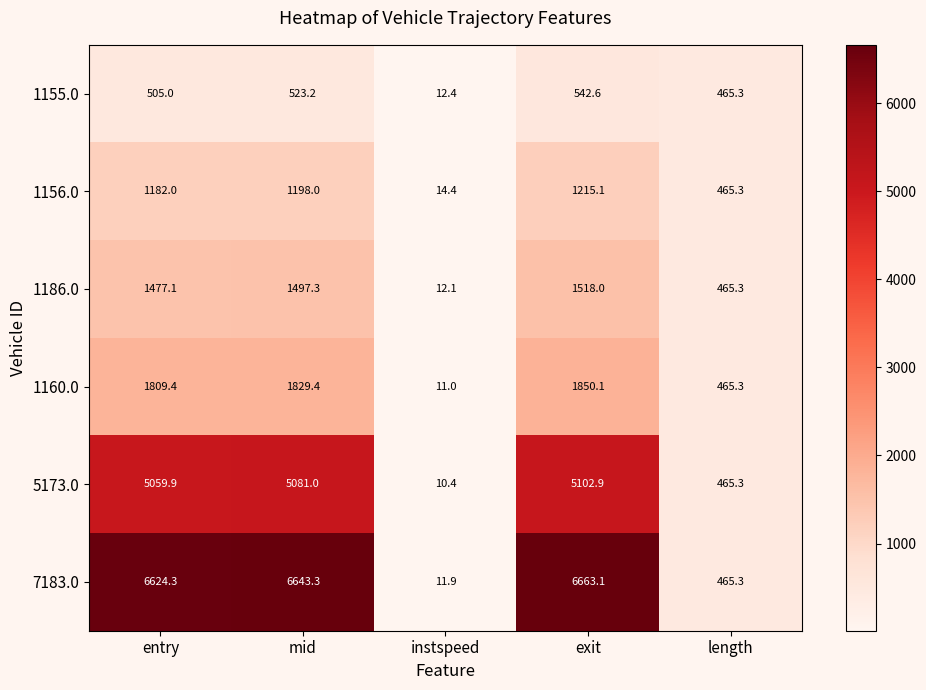

Which series has the widest spread of values?

7183.0